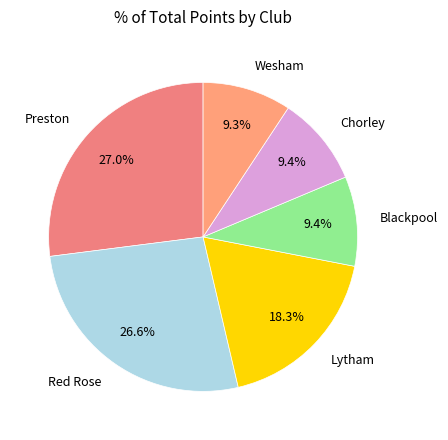

What is the largest slice in the pie chart?

Preston